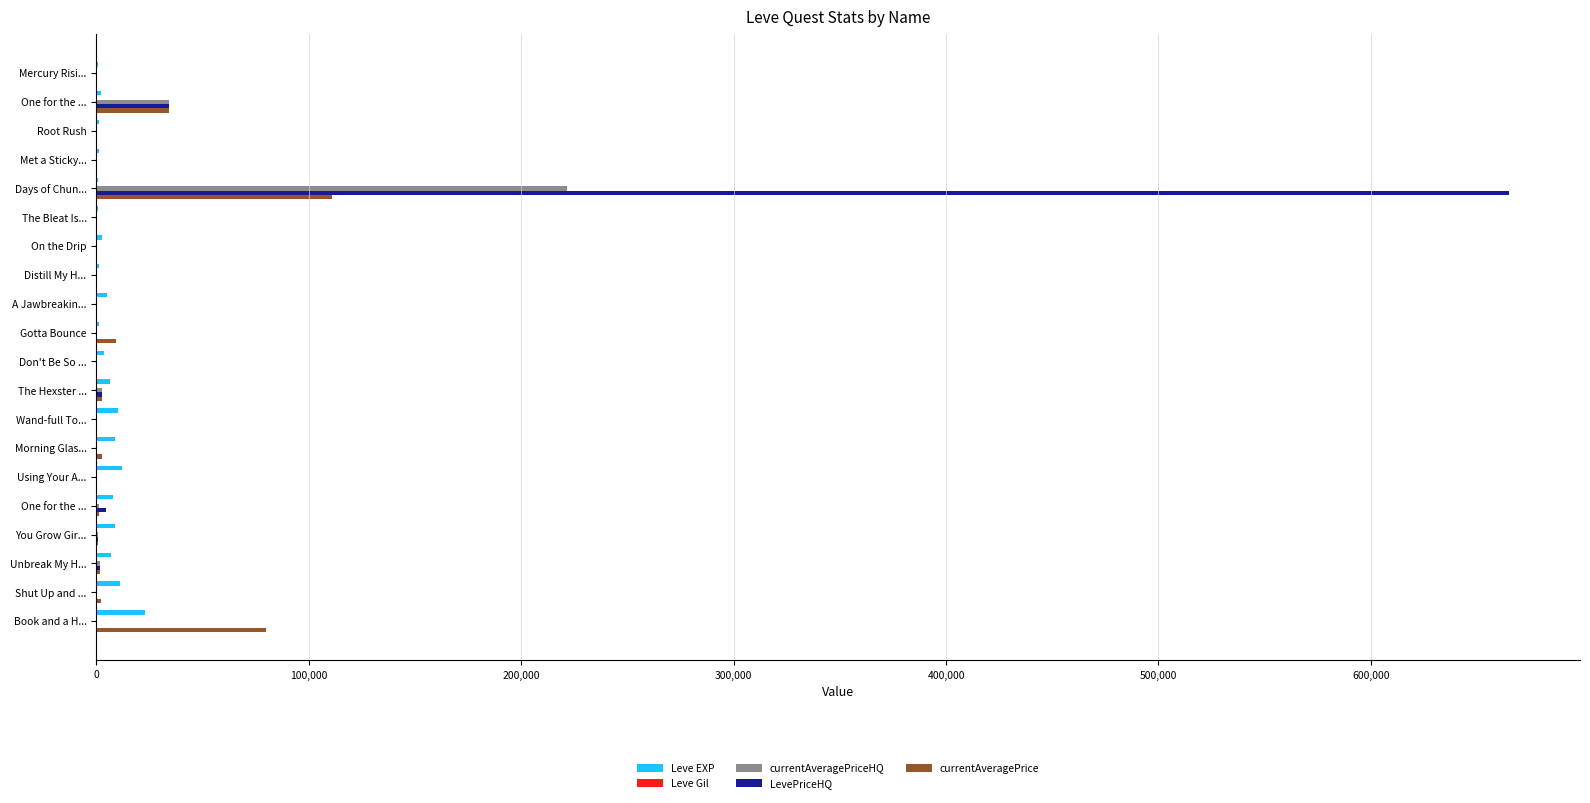

Count the number of data series in this chart.

5